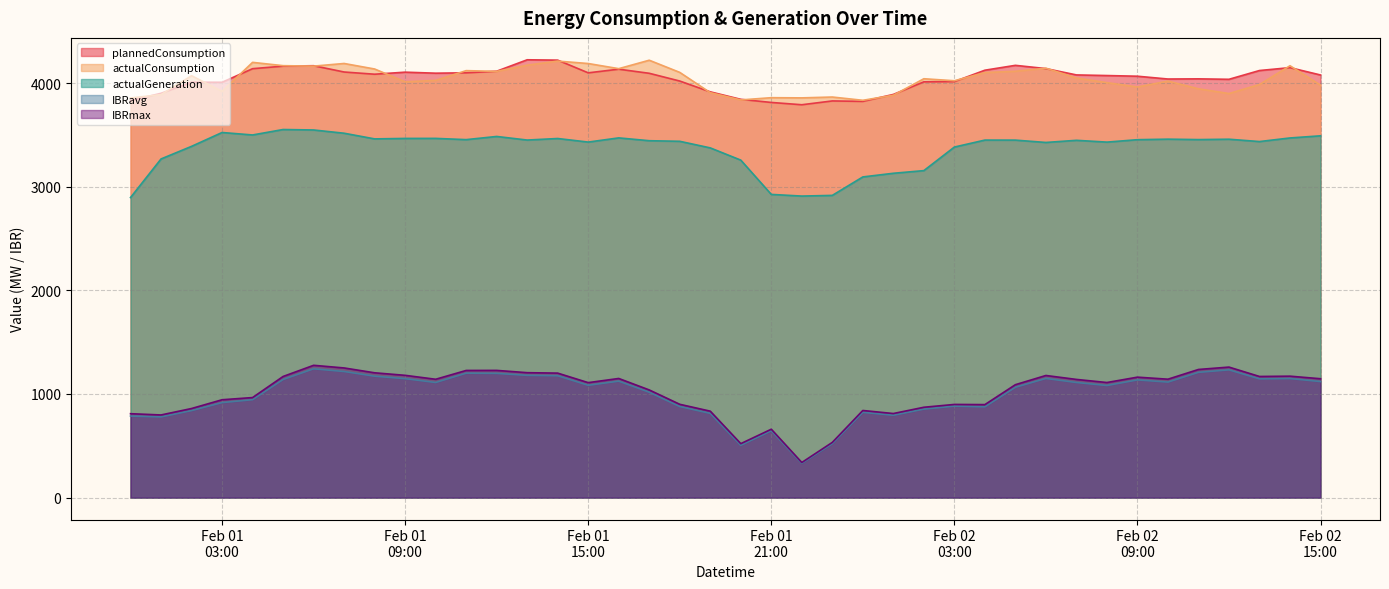

What is the minimum value for plannedConsumption?

3791.0